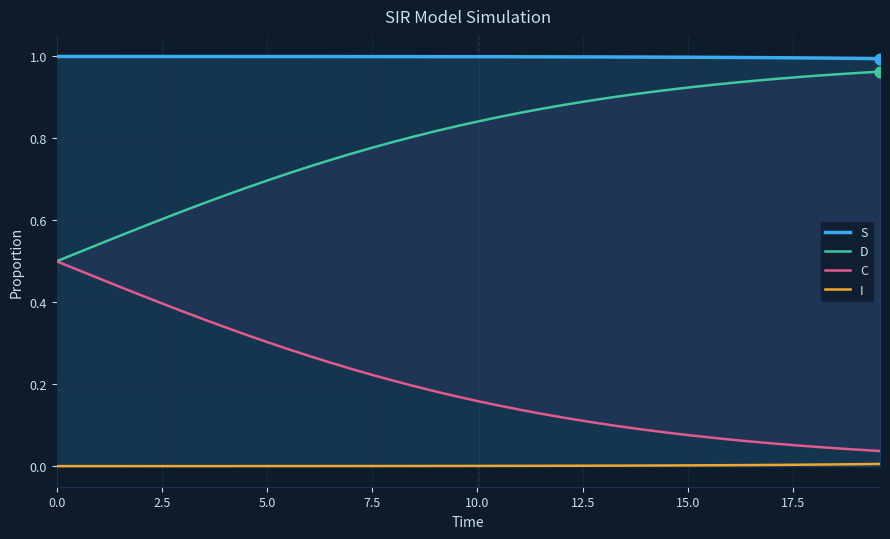

What is the total value across all series at 0.0?

2.0